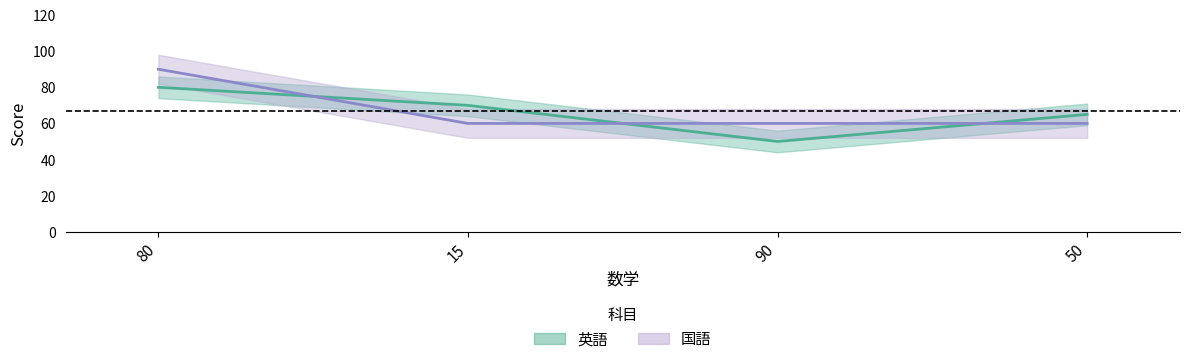

Count the 英語 values in the range 65 to 80.

3